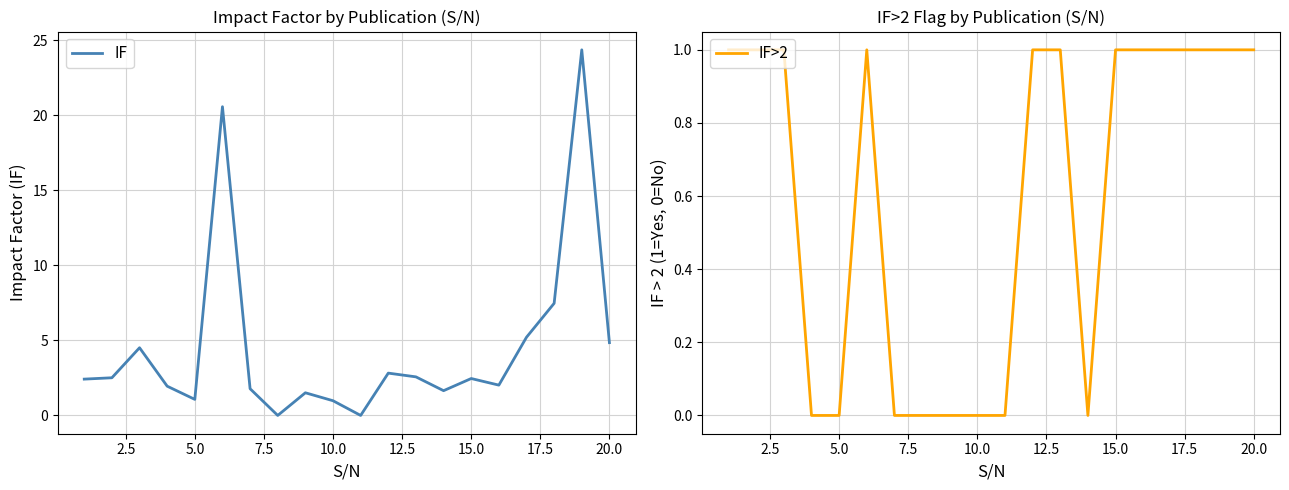

Reading right to left, what are all the values shown in this chart?

IF: 4.8	24.4	7.5	5.2	2.0	2.5	1.6	2.6	2.8	0.0	1.0	1.5	0.0	1.8	20.6	1.1	1.9	4.5	2.5	2.4
IF>2: 1.0	1.0	1.0	1.0	1.0	1.0	0.0	1.0	1.0	0.0	0.0	0.0	0.0	0.0	1.0	0.0	0.0	1.0	1.0	1.0